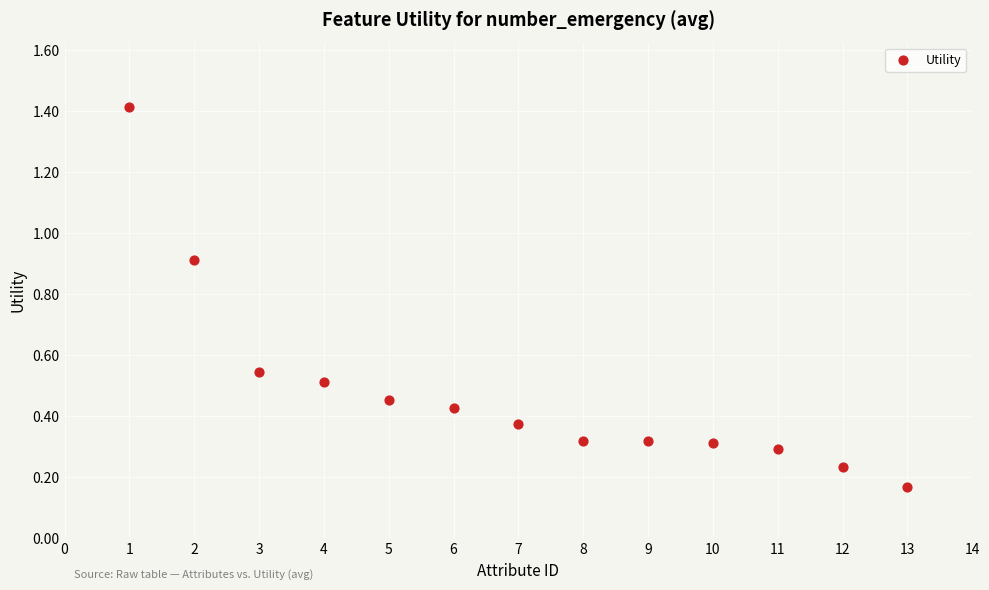

What is the range of X values (max minus min)?

12.0